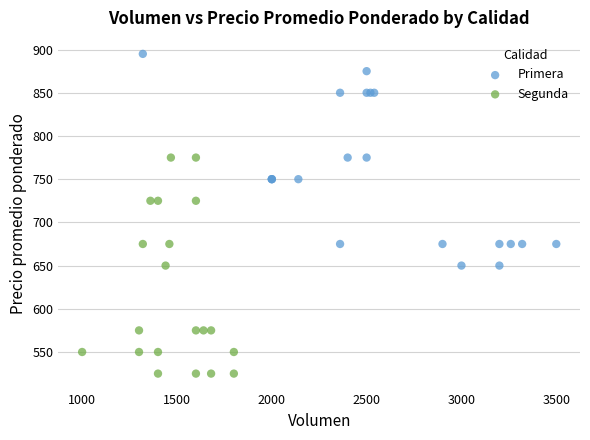

Which series reaches the minimum Y coordinate?

Segunda